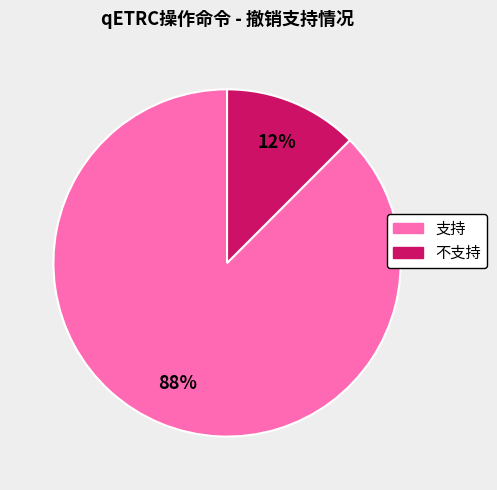

True or false: 不支持 accounts for 12% of the total.

True